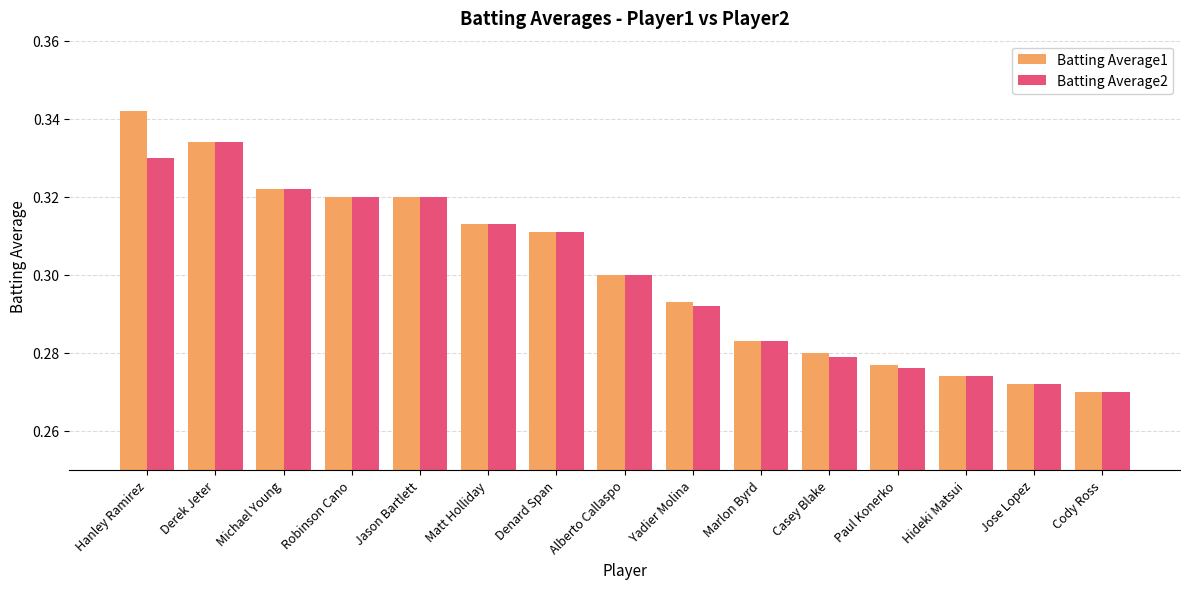

The value of Batting Average2 at Marlon Byrd is 0.3. True or false?

True